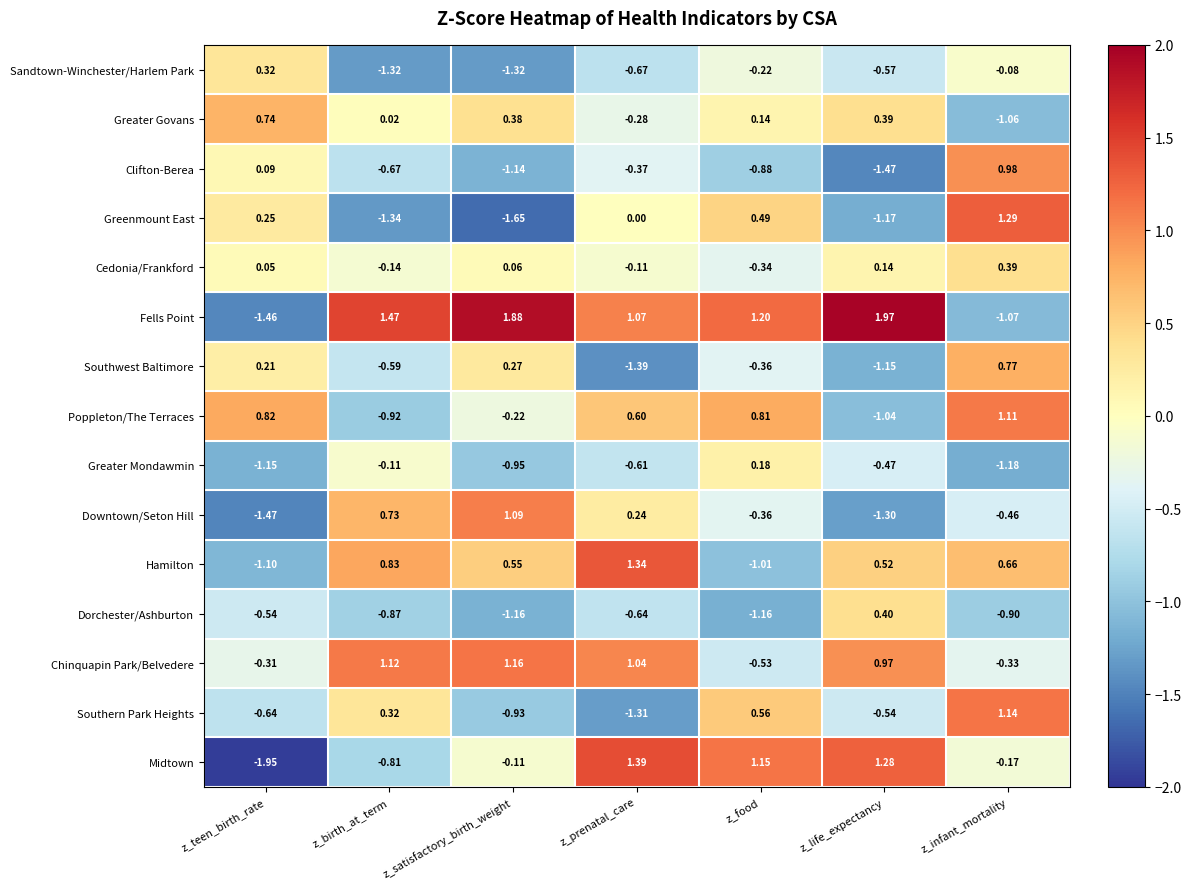

Which category has the lowest value across all series?

z_teen_birth_rate